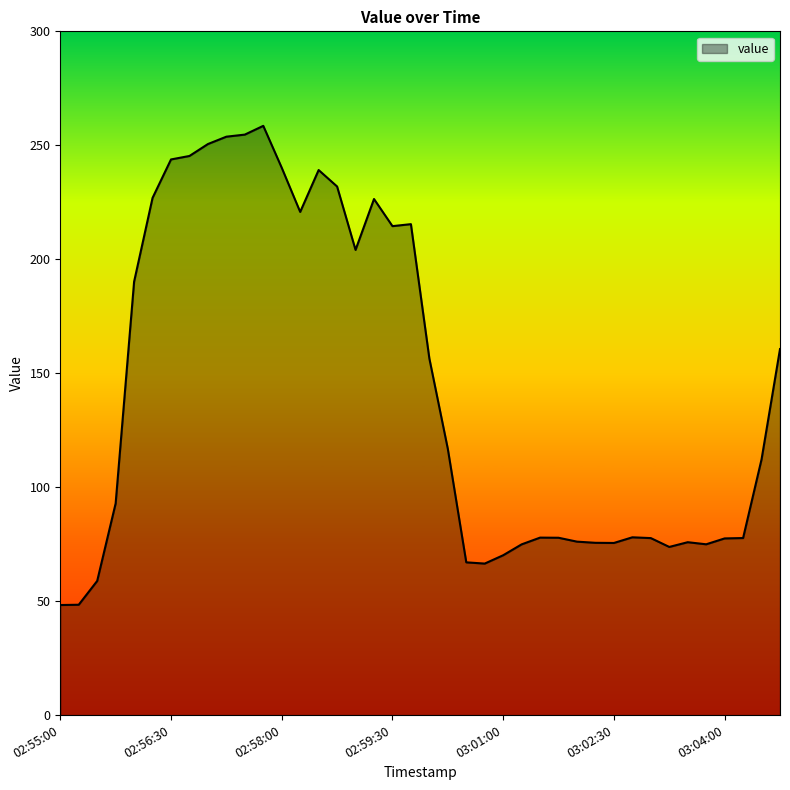

What is the minimum value shown in the chart?

48.3